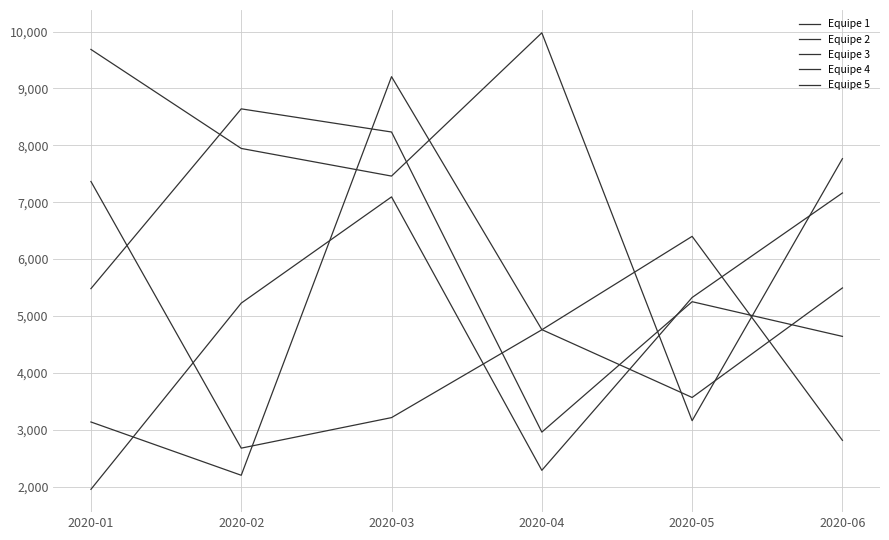

True or false: Equipe 5 has a value of 5492 at 2020-06.

True